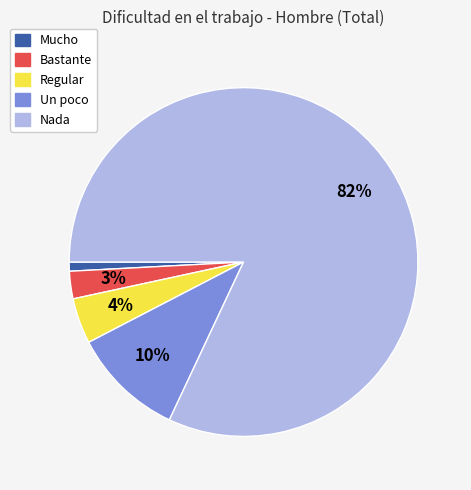

Count the number of slices in the pie.

5